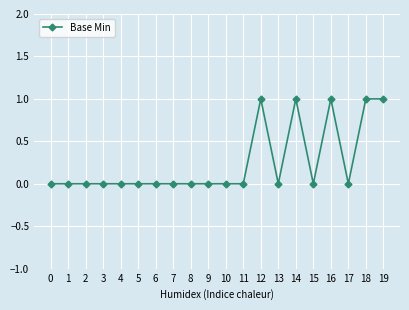

Is it true that the value at 3 is 1?

False